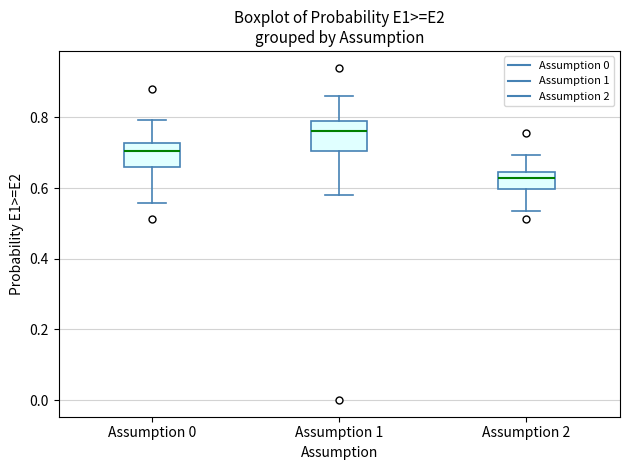

Reading left to right, transcribe this box plot: for each box, give where its median line is, the range the box spans, and where its two whiskers end, as read against the y-axis. The values are not printed on the chart, so give them approximately, as read against the axis.

Assumption 0: median 0.70, box 0.66 to 0.72, whiskers 0.56 to 0.80
Assumption 1: median 0.76, box 0.70 to 0.78, whiskers 0.58 to 0.86
Assumption 2: median 0.62, box 0.60 to 0.64, whiskers 0.54 to 0.70